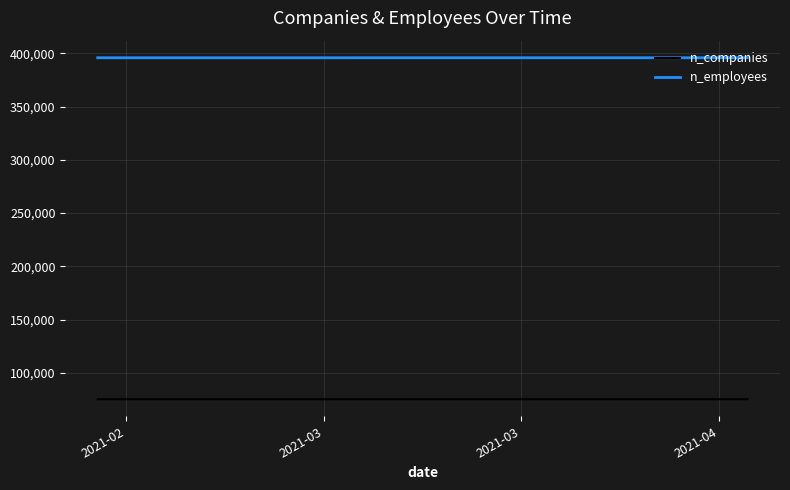

Rank the series by their maximum value, from highest to lowest.

n_employees, n_companies